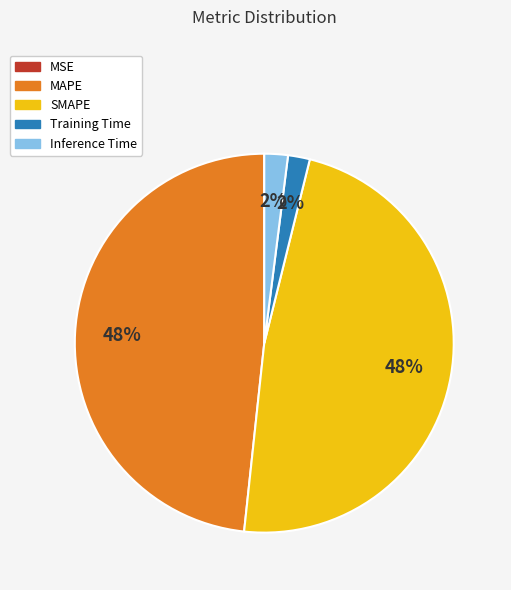

What percentage is the Inference Time slice, to the nearest percent?

2%